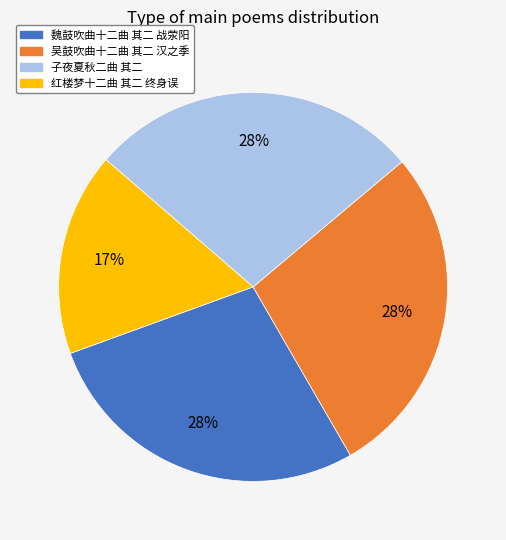

To the nearest percent, what portion does 吴鼓吹曲十二曲 其二 汉之季 represent?

28%